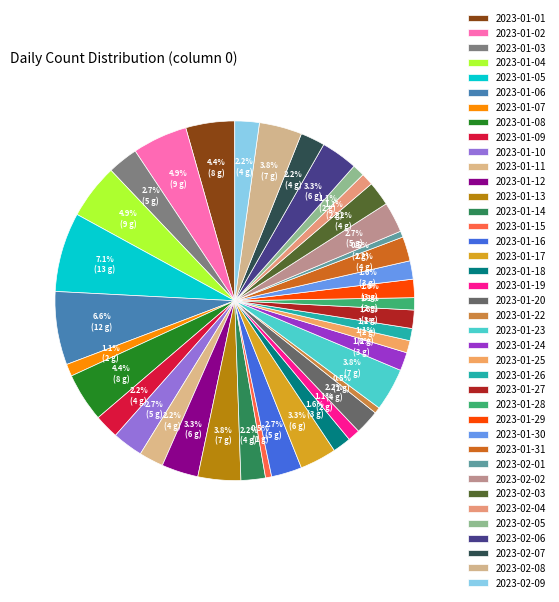

To the nearest percent, what is the average slice percentage?

2%